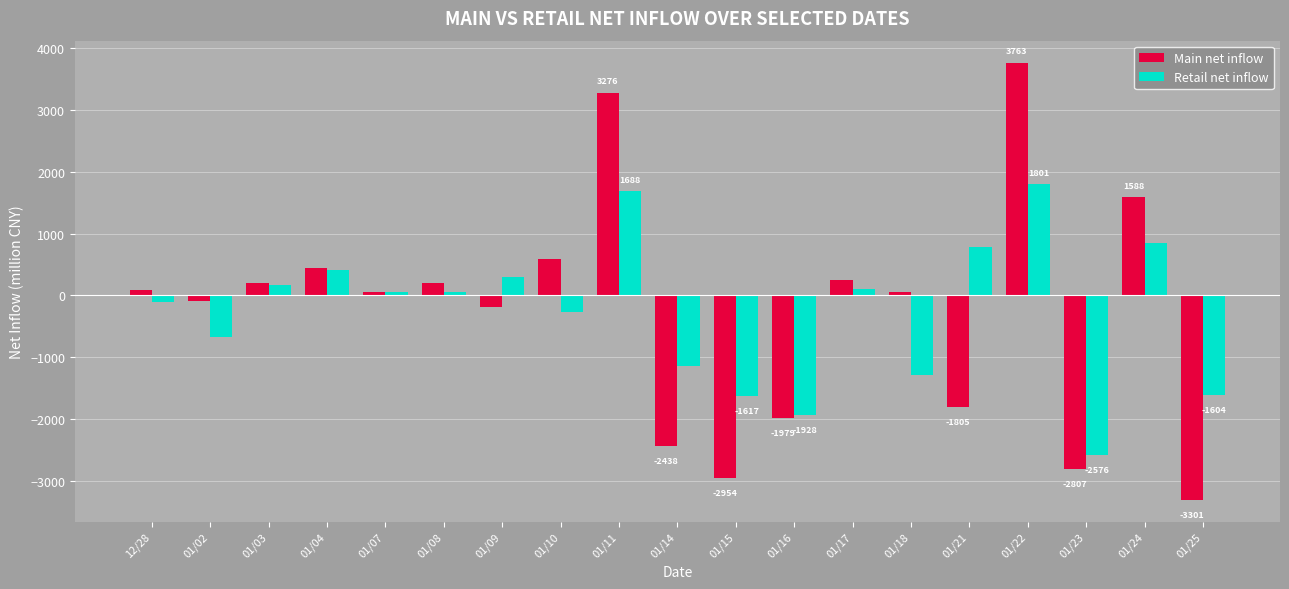

At which category is the sum across all series the highest?

01/22